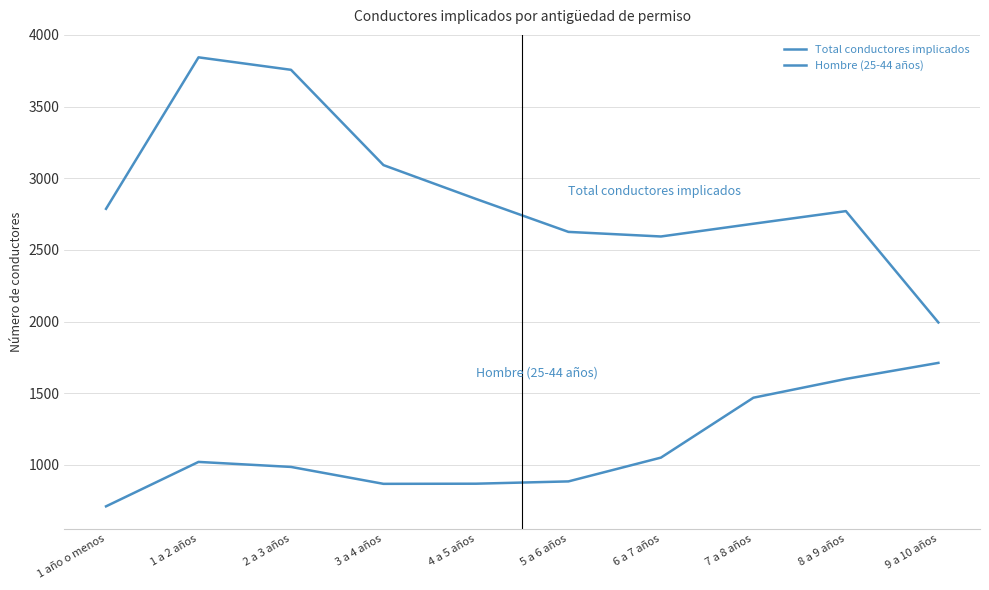

Is it true that Hombre (25-44 años) equals 885 at 5 a 6 años?

True